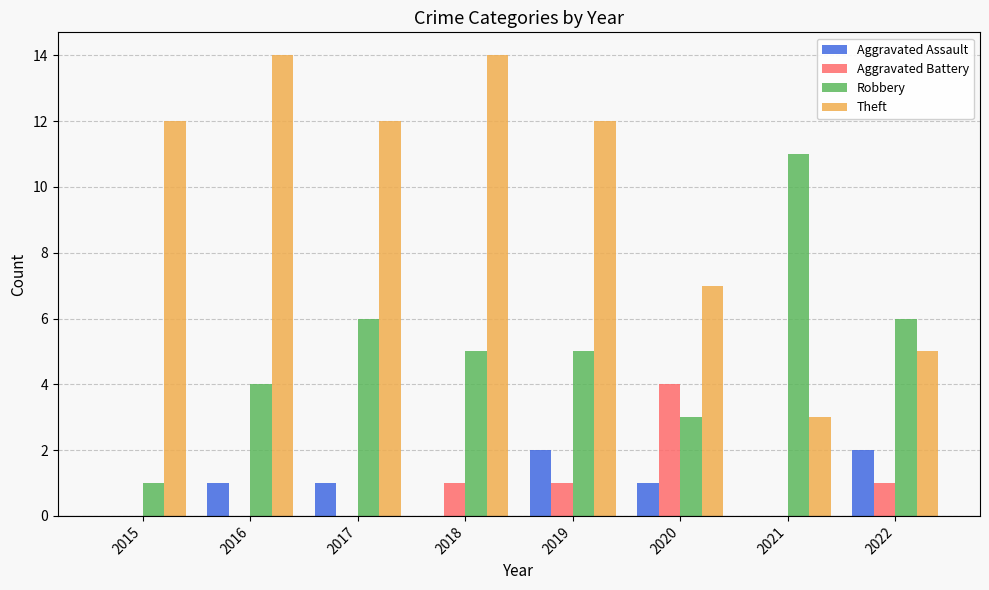

How many groups of bars are there?

8